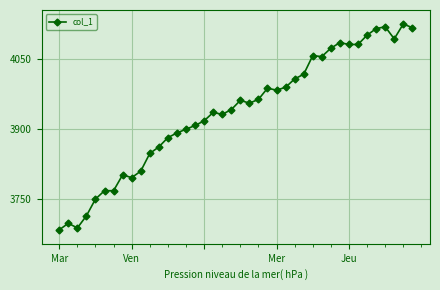

What is the greatest value displayed?

4125